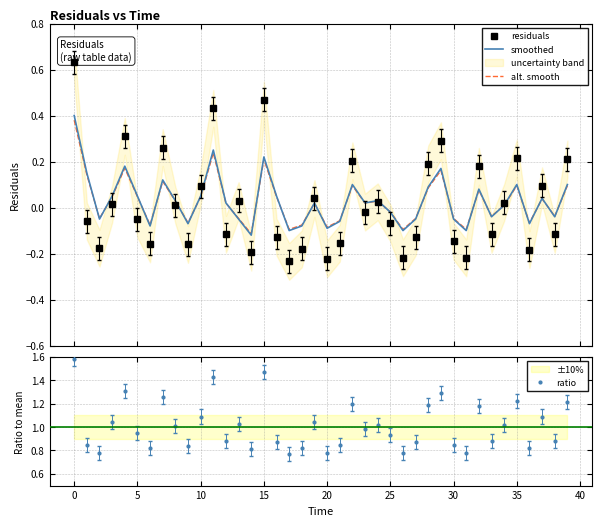

What is the difference between the second highest and minimum values in the residuals series?

0.7